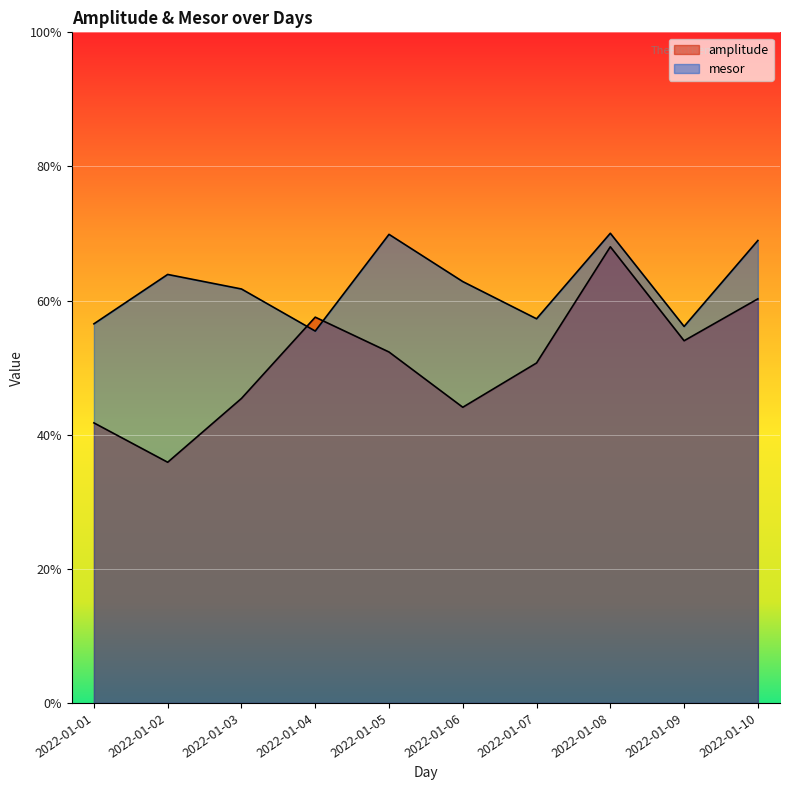

What is the sum of all mesor values?

622.7